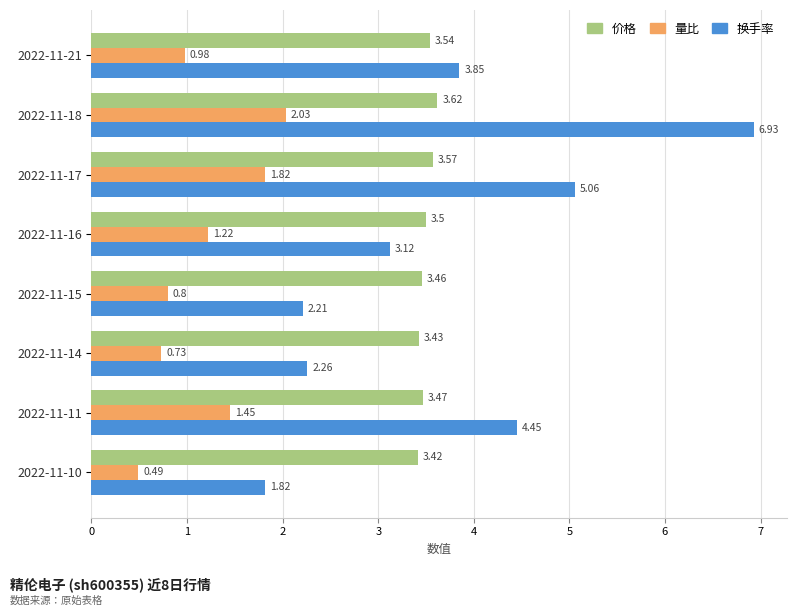

What is the greatest value displayed?

6.9